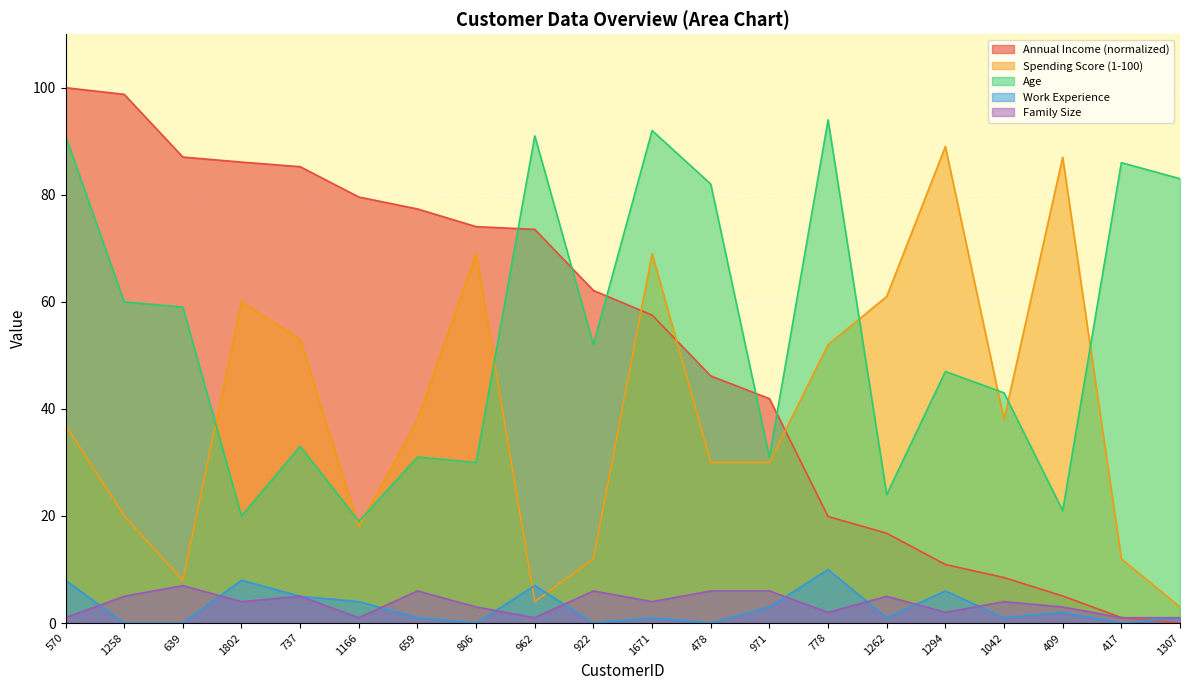

Is it true that Age equals 78.2 at 922?

False